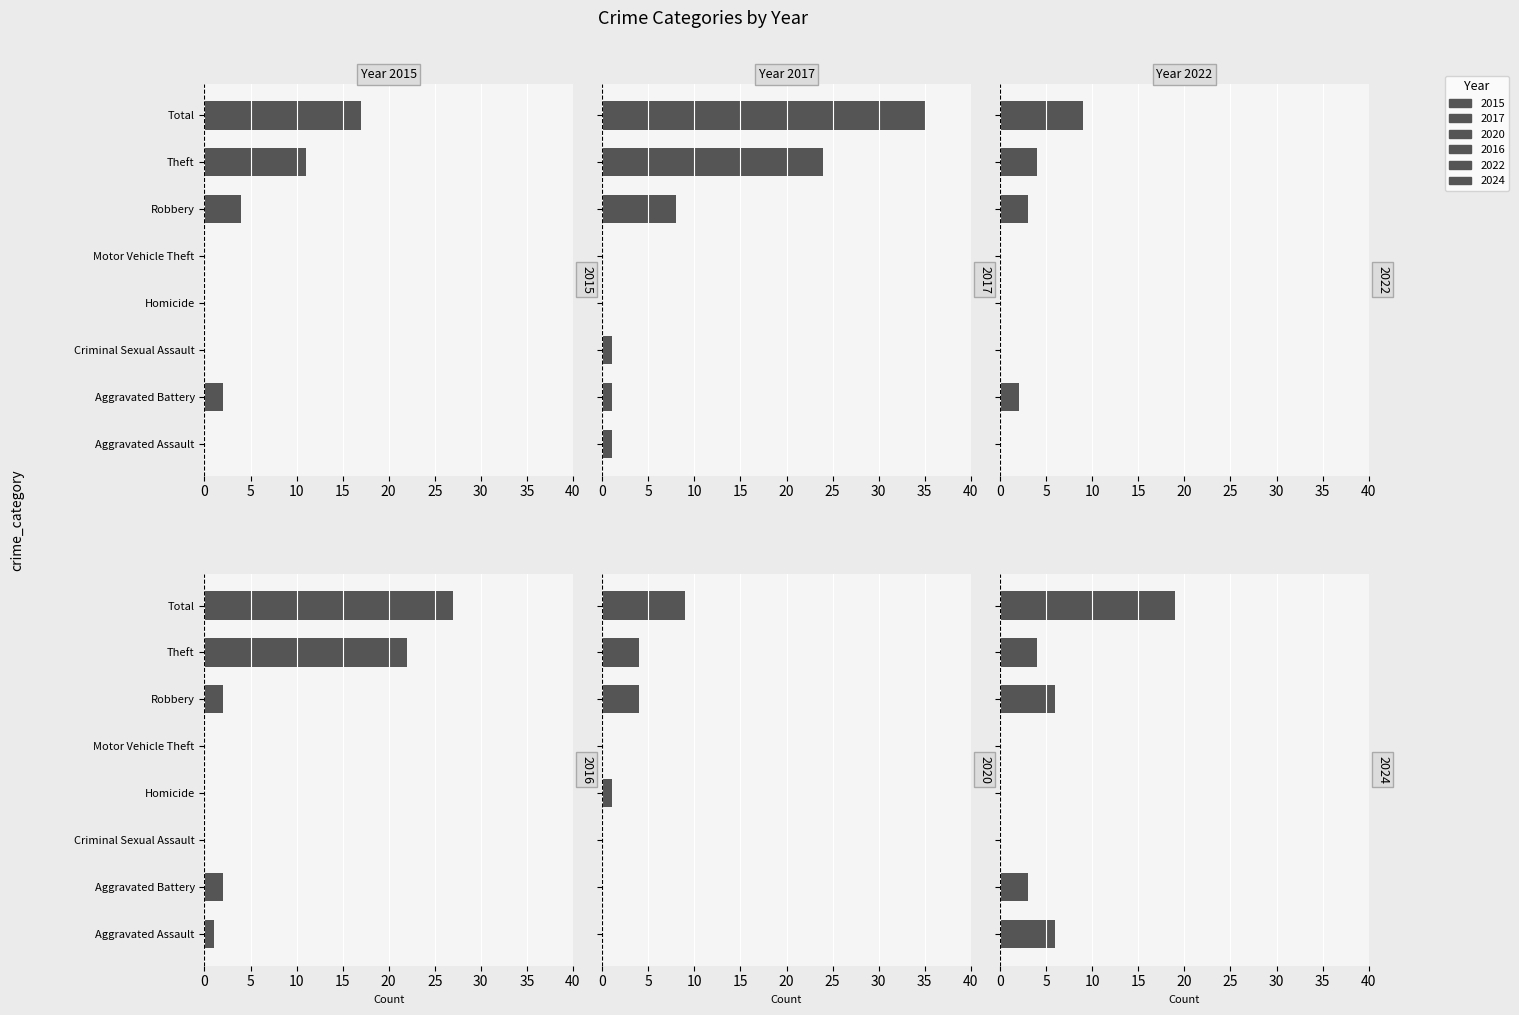

Count the 2024 values in the range 0 to 6.

7